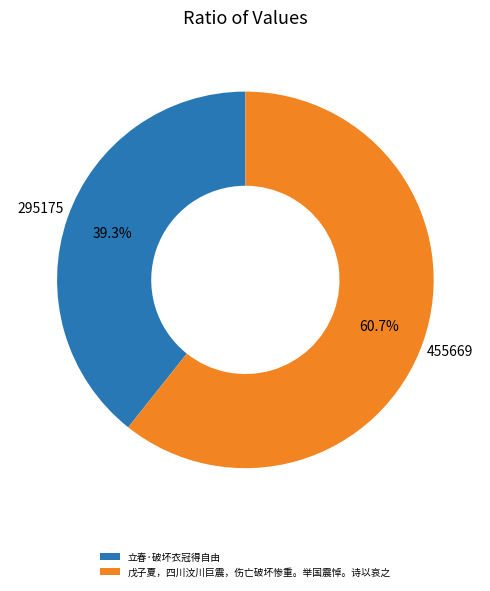

Between 戊子夏，四川汶川巨震，伤亡破坏惨重。举国震悼。诗以哀之 and 立春·破坏衣冠得自由, which is larger?

戊子夏，四川汶川巨震，伤亡破坏惨重。举国震悼。诗以哀之